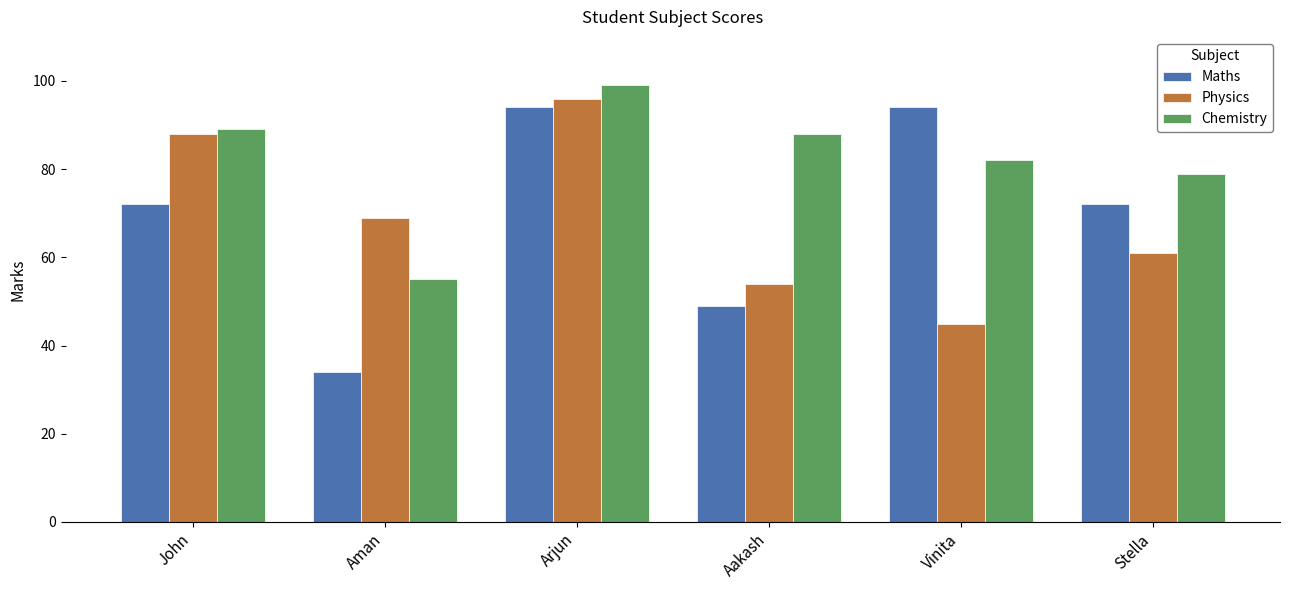

The value of Chemistry at Aakash is 88. True or false?

True